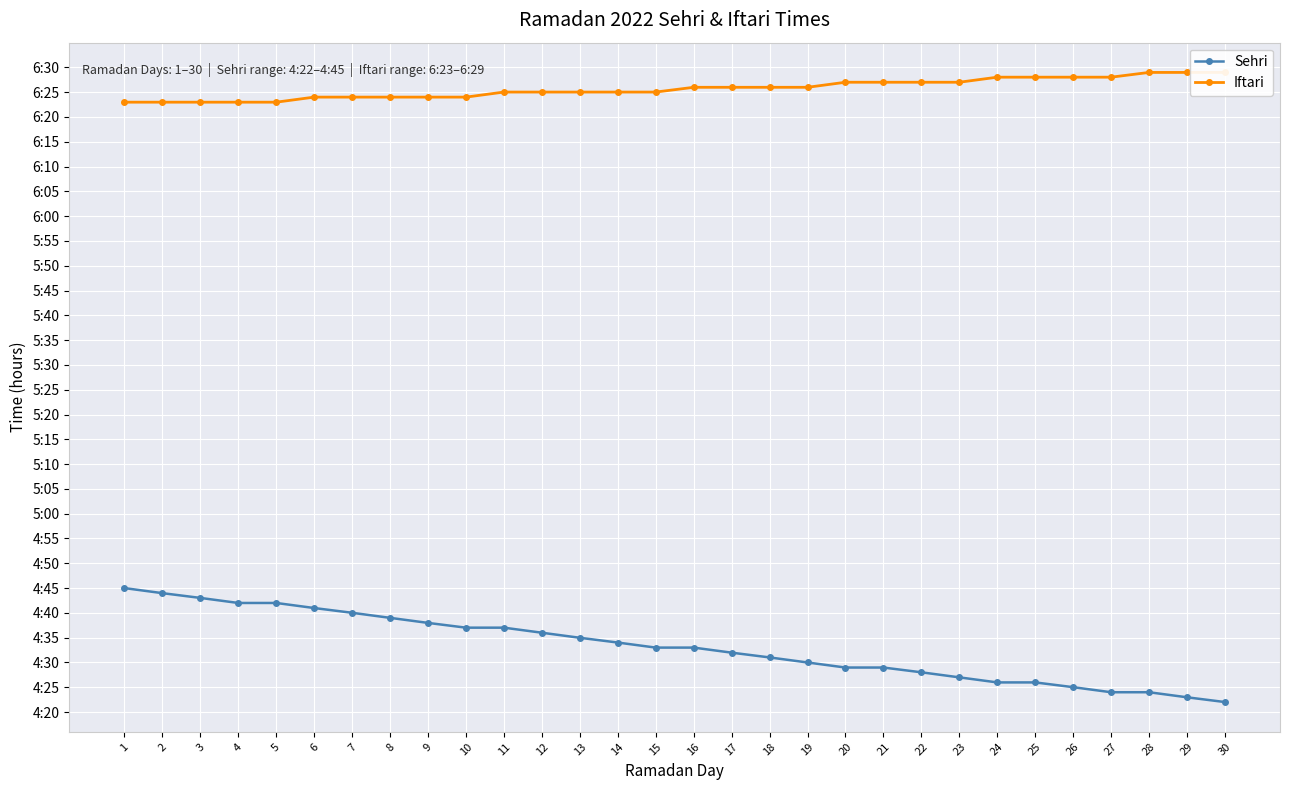

How many lines are shown in the chart?

2